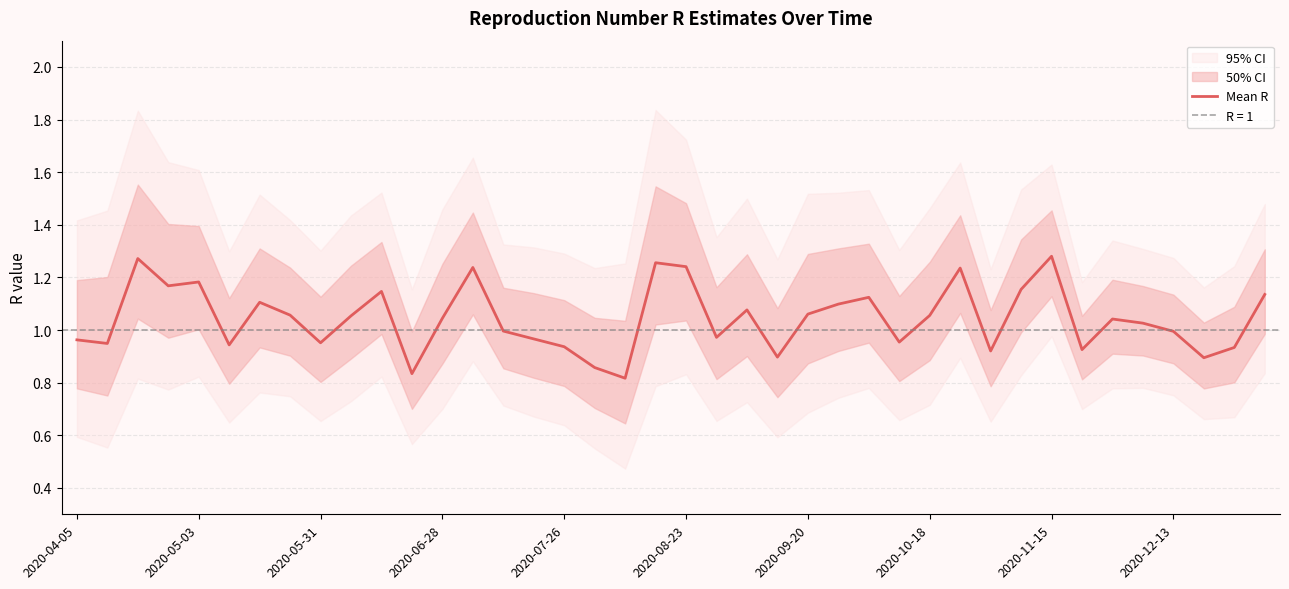

What is the minimum value shown in the chart?

0.8